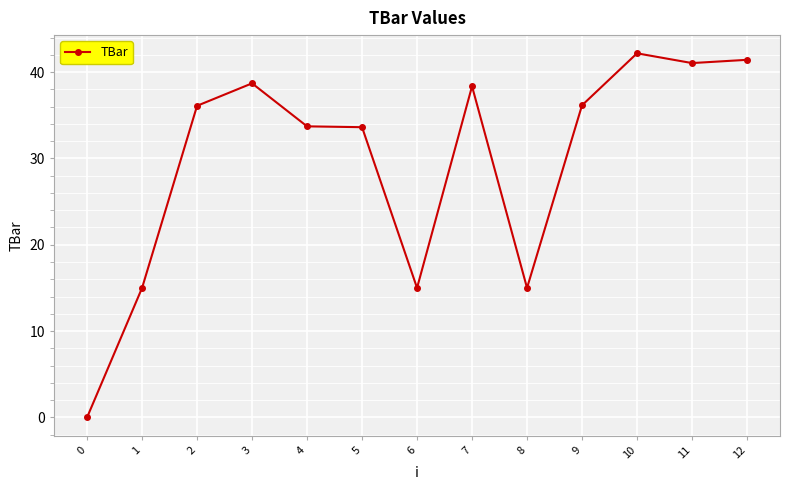

Between 1 and 4, which is larger?

4